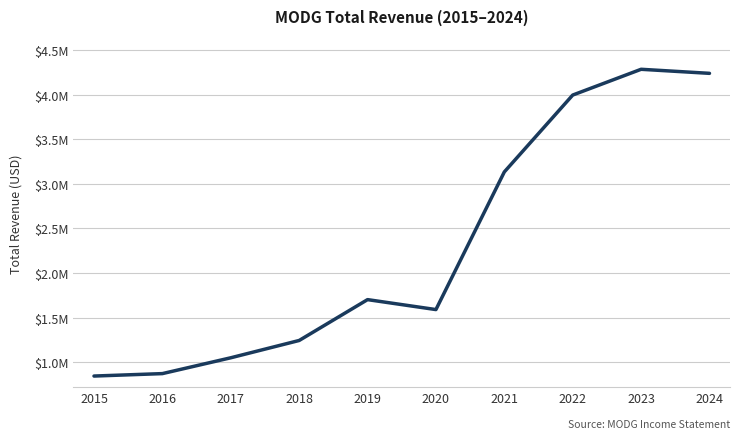

Does the chart display data point markers on the line(s)?

No